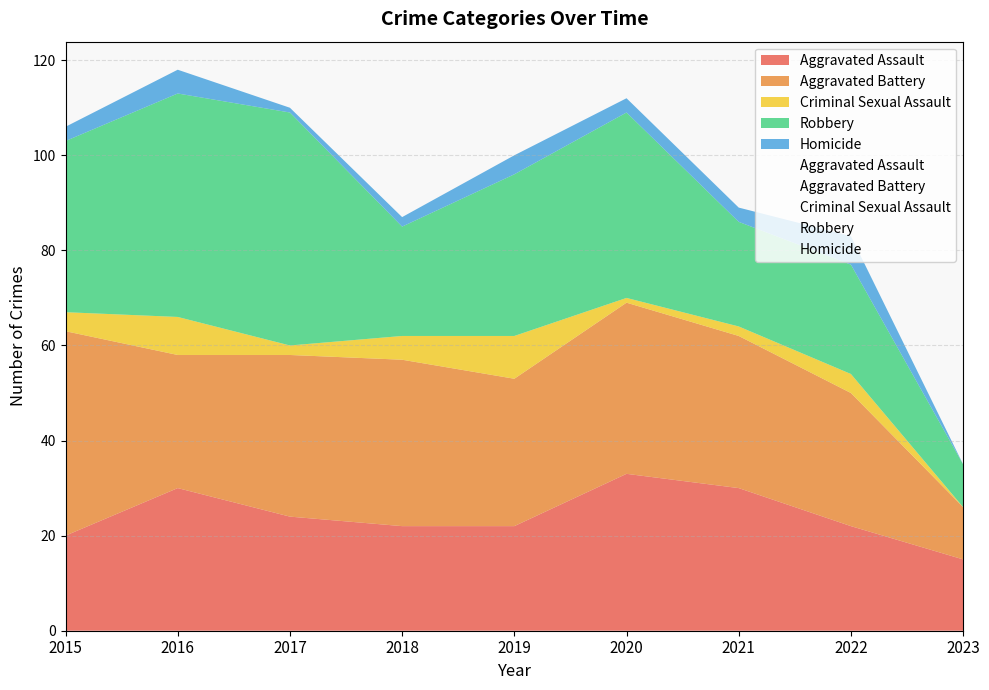

How many lines are shown in the chart?

5